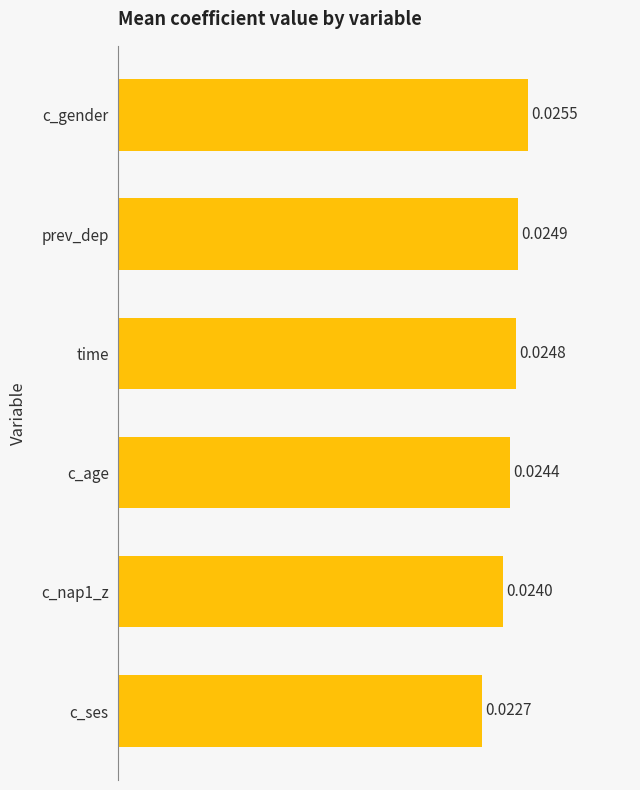

List the labels in order of value, largest first.

c_gender, prev_dep, time, c_age, c_nap1_z, c_ses